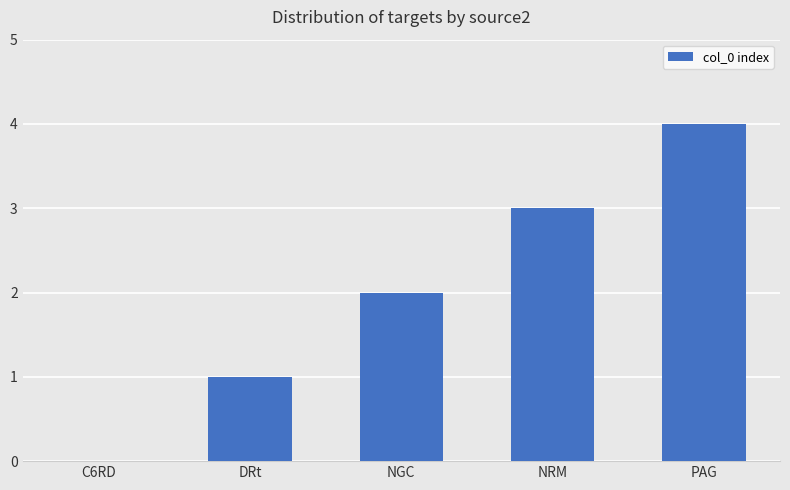

Between NRM and C6RD, which is larger?

NRM